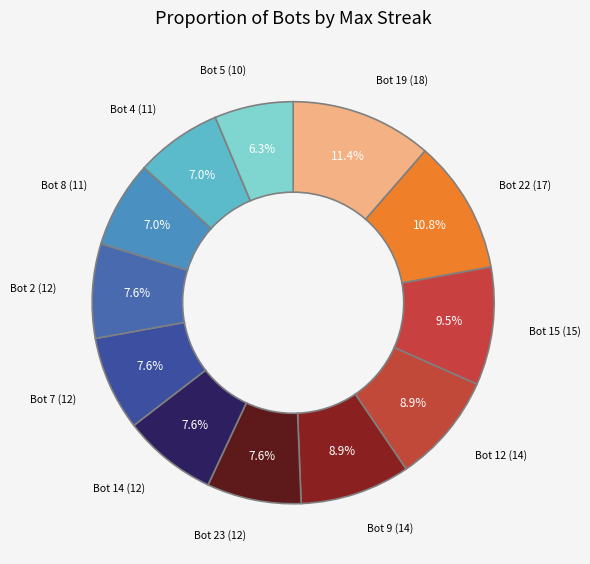

To the nearest percent, what is the average slice percentage?

8%